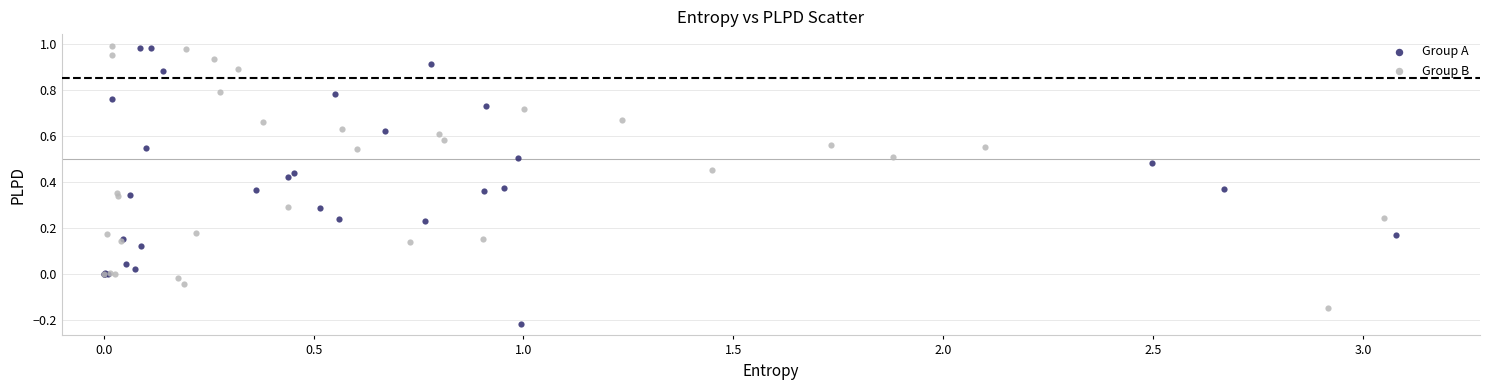

Which series has the largest Y range (max minus min)?

Group A